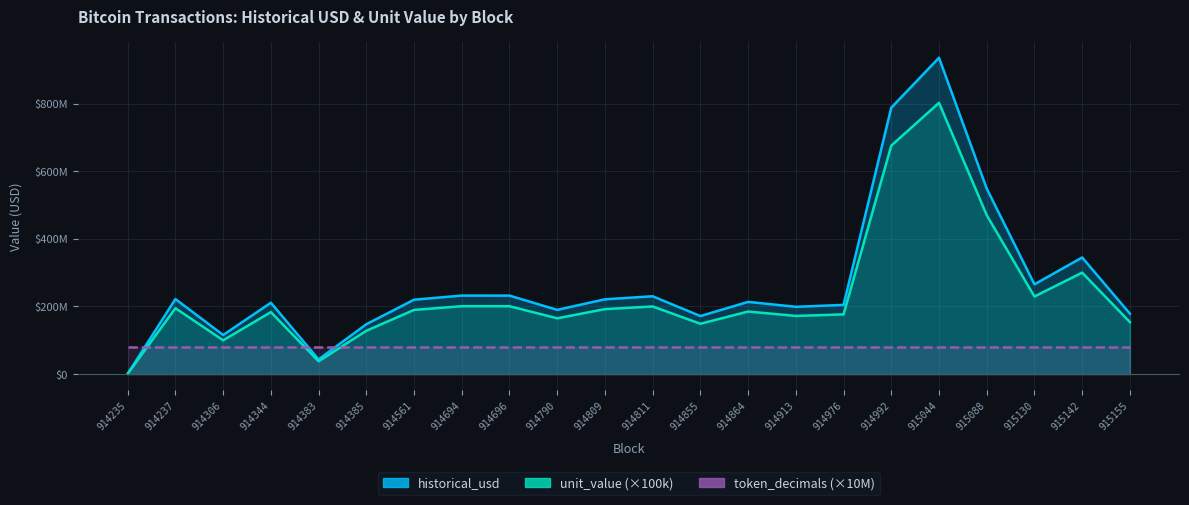

At which category does the chart reach its peak across all series?

915044